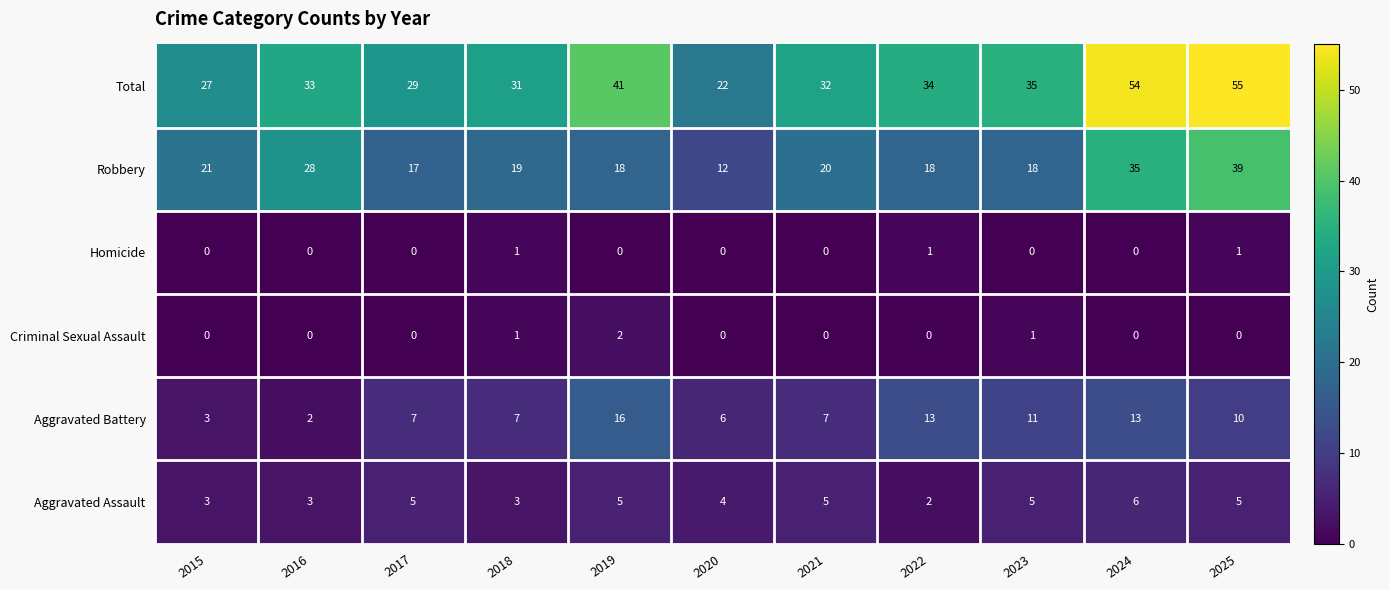

What is the sum of all Criminal Sexual Assault values?

4